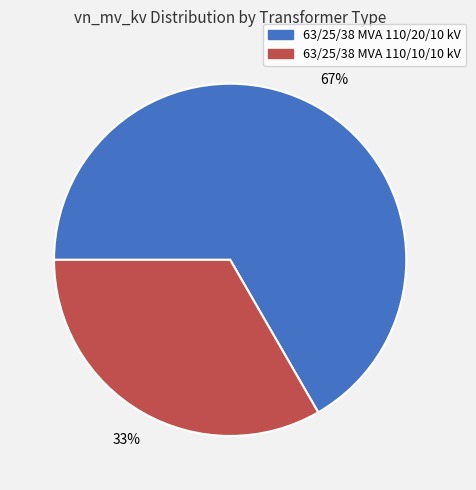

Rank the categories by value from lowest to highest.

63/25/38 MVA 110/10/10 kV, 63/25/38 MVA 110/20/10 kV